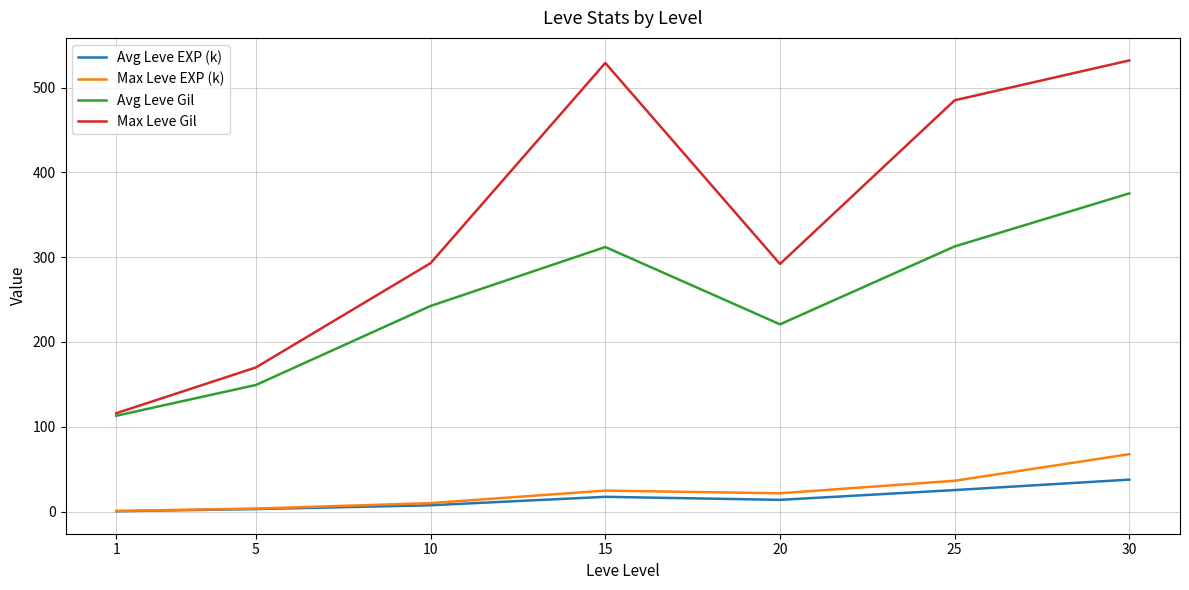

True or false: Max Leve Gil and Max Leve EXP (k) cross at least once.

False